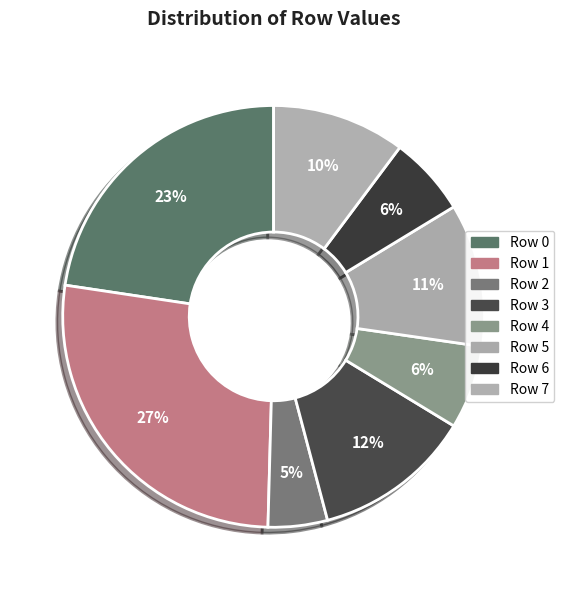

True or false: Row 4 accounts for 6% of the total.

True